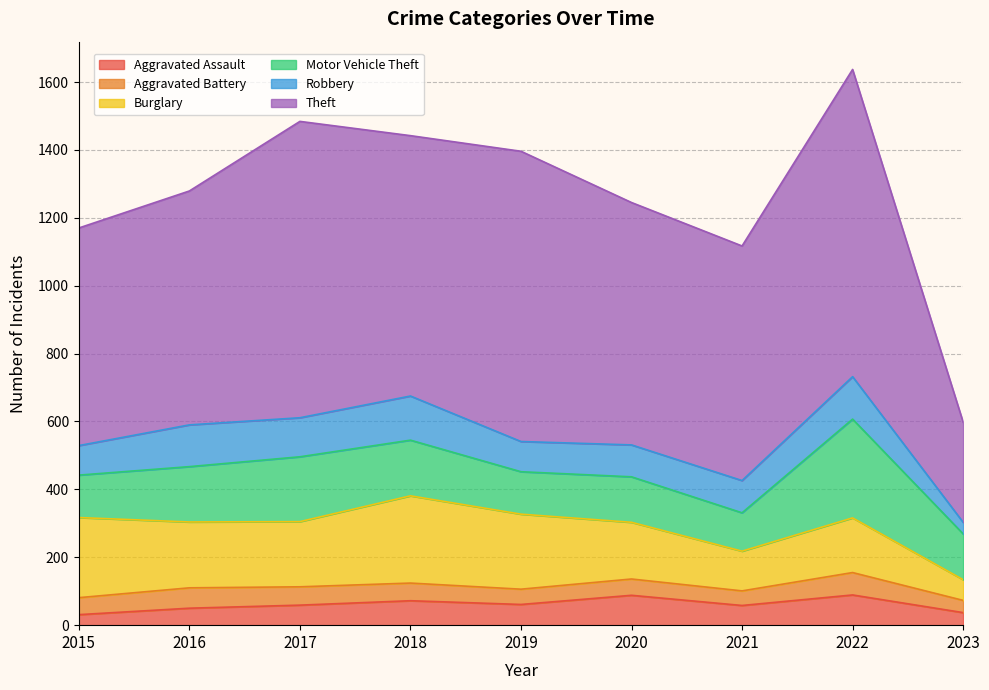

How many Aggravated Assault values are between 50 and 72?

5